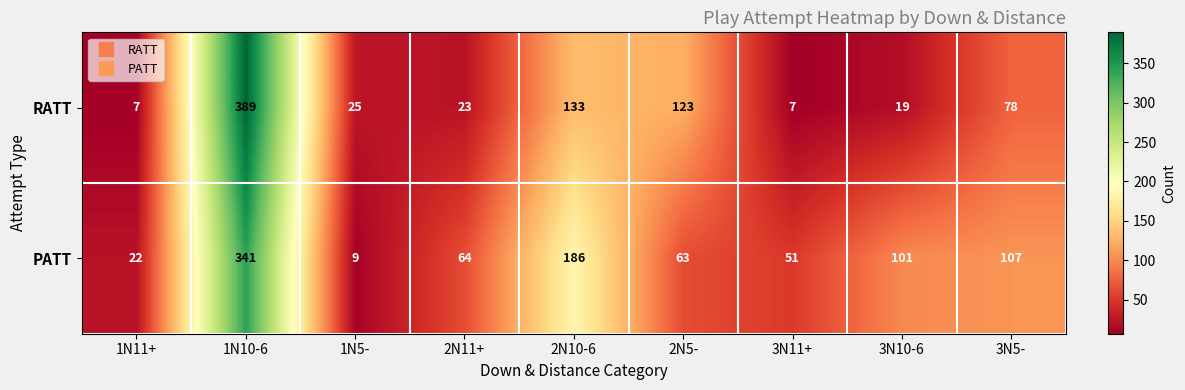

List the series in order of their peak value, lowest first.

PATT, RATT